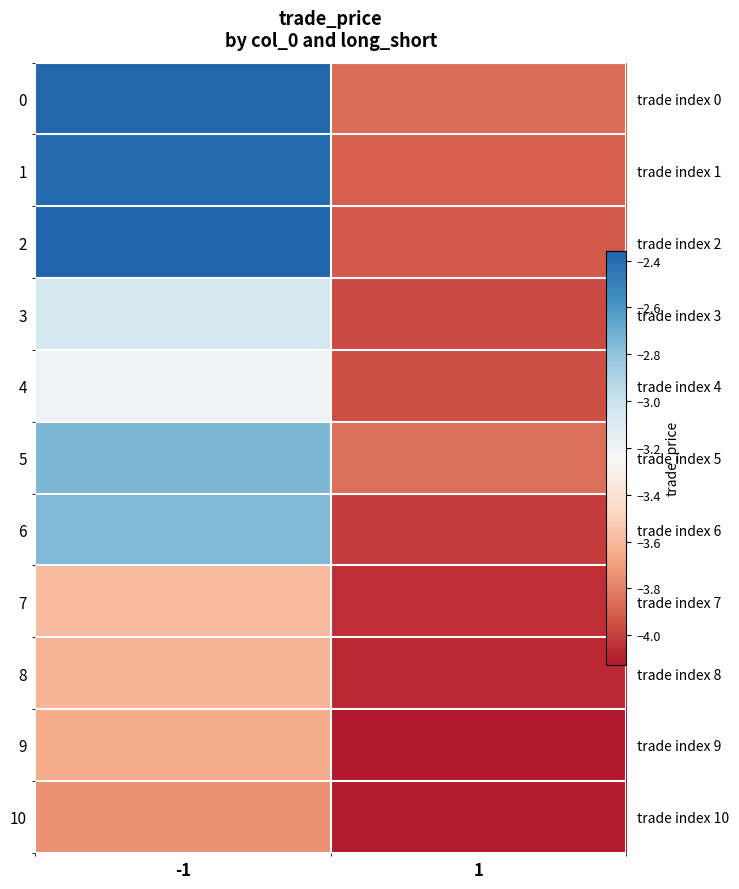

How many 2 values are between -3 and -2?

1